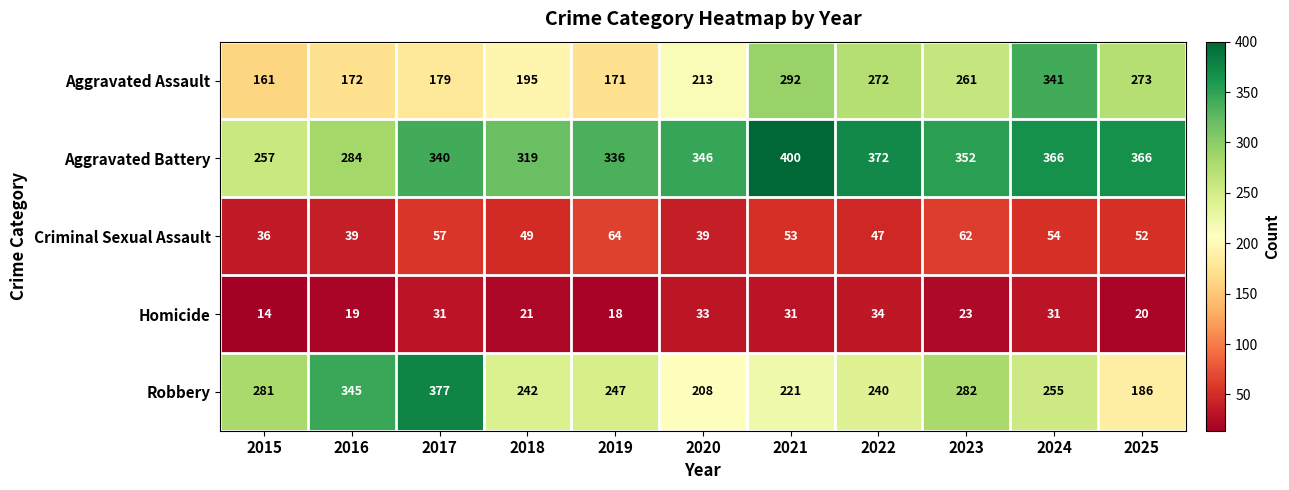

What is the total value across all series at 2020?

839